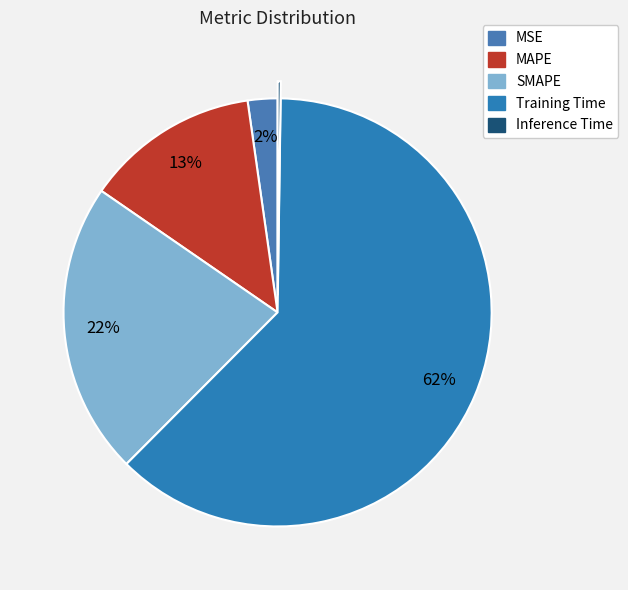

To the nearest percent, what is the average slice percentage?

20%